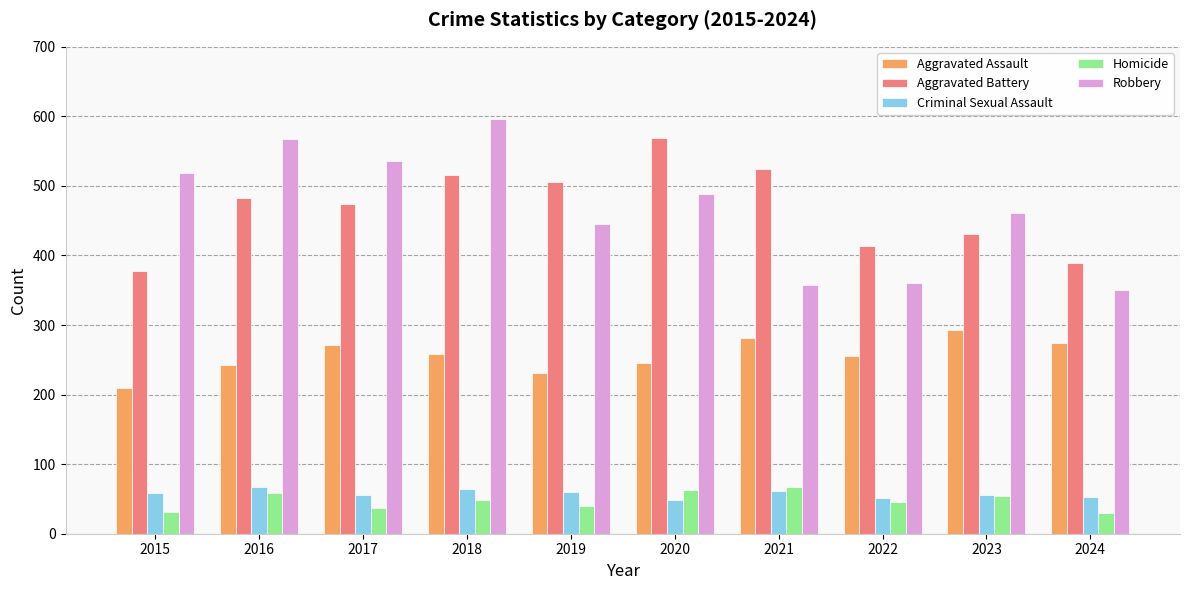

What is the difference between the maximum and second lowest values in the Aggravated Assault series?

62